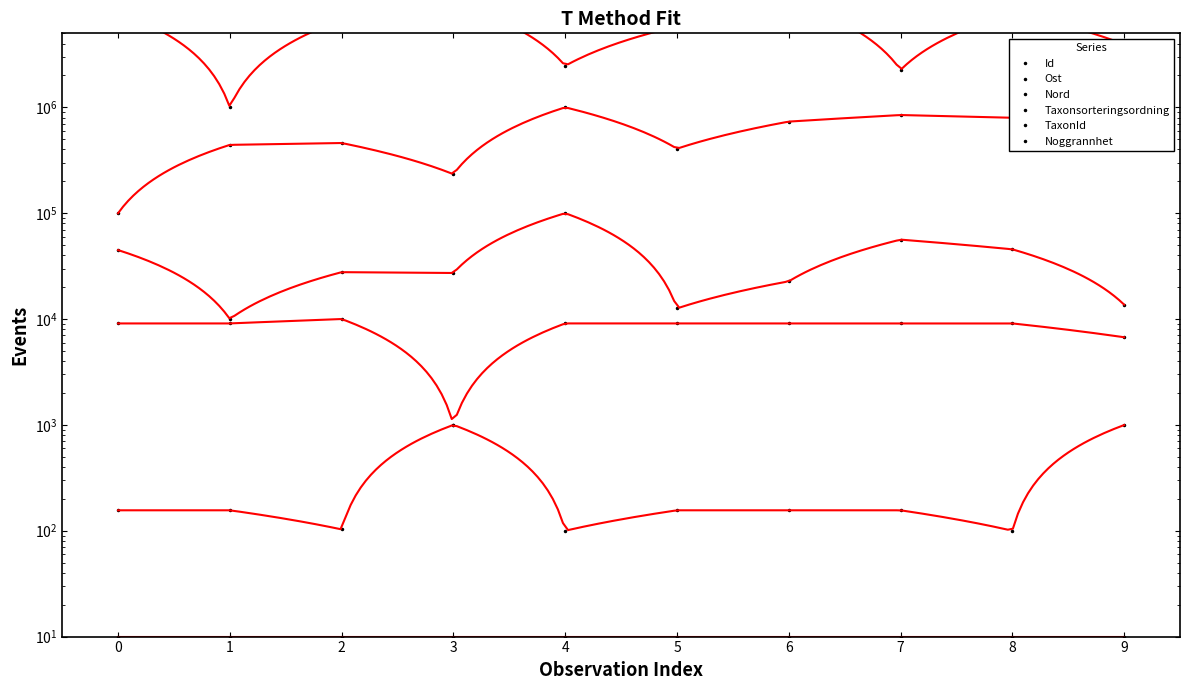

True or false: Id and Noggrannhet intersect in this chart.

False